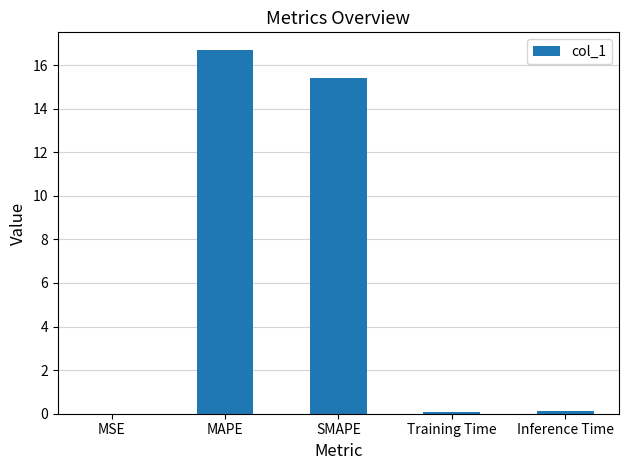

Are the bars grouped side by side (vs. stacked)?

No